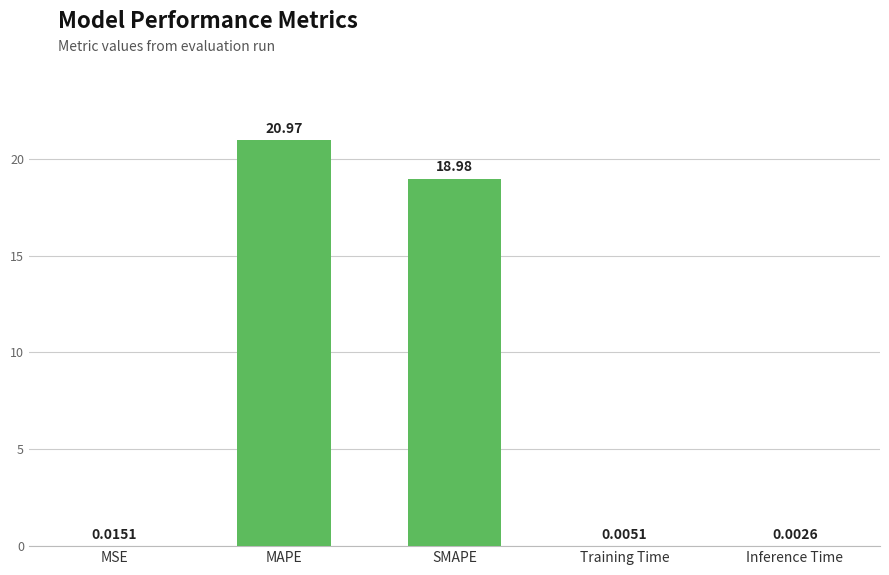

Count the number of data series in this chart.

1